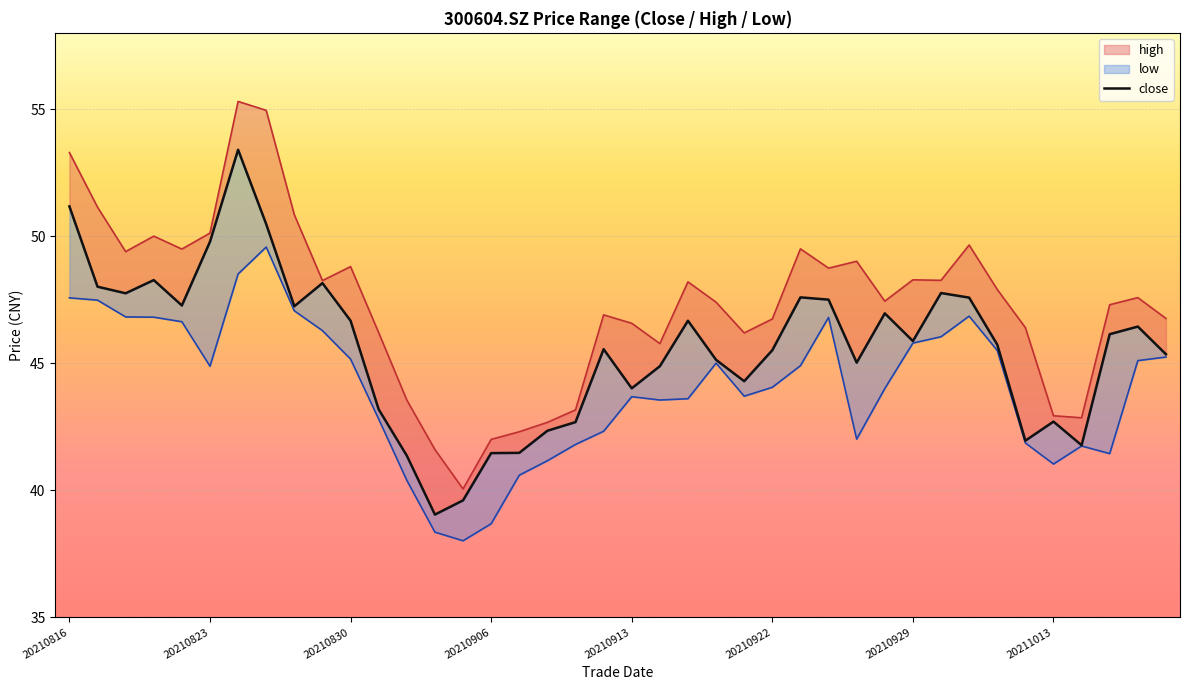

Count the number of values greater than 45.

26